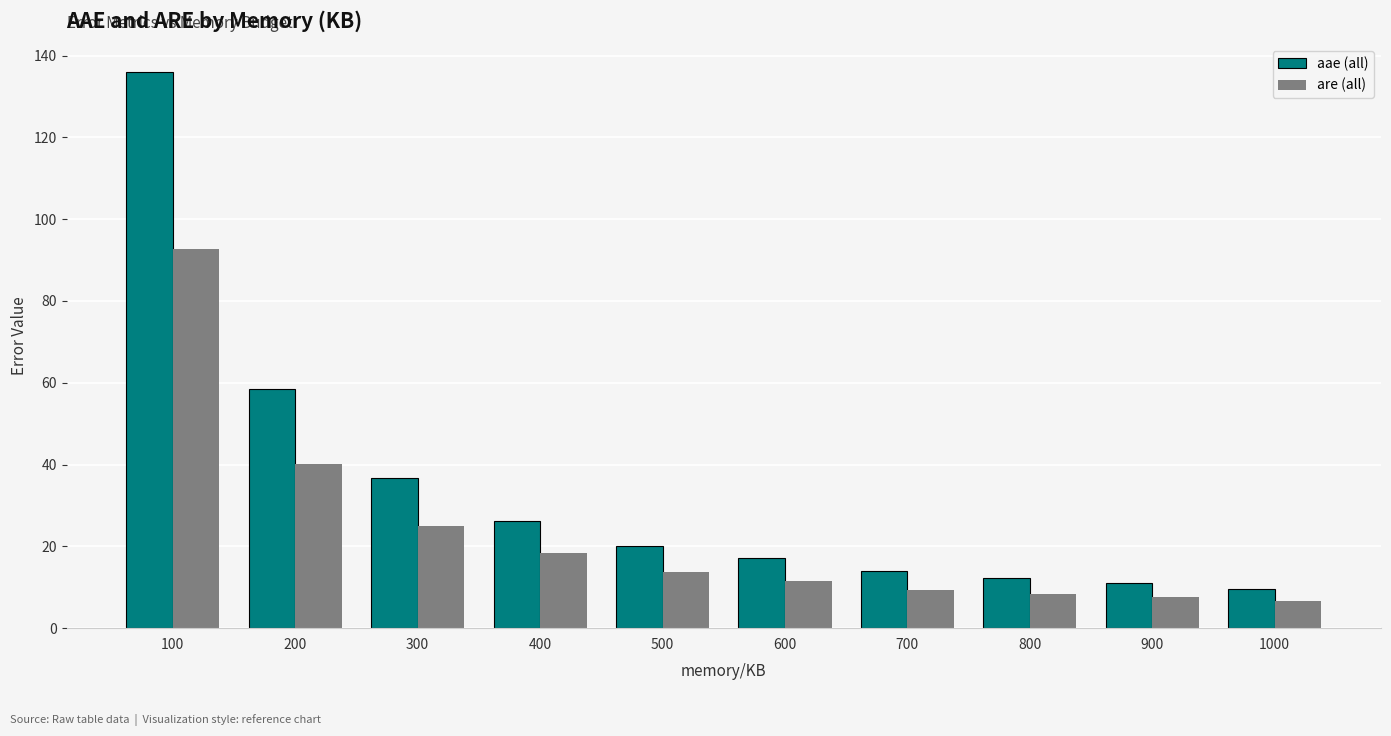

How many groups of bars are there?

10